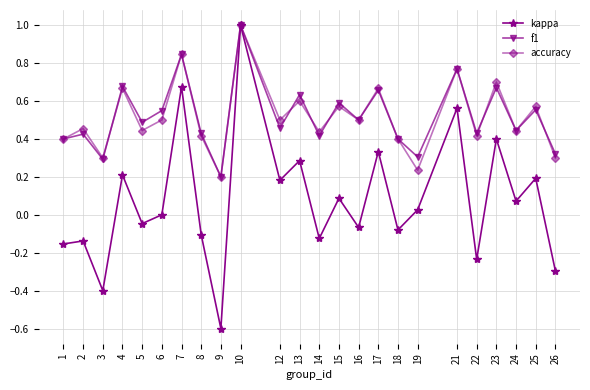

At which category does the chart reach its peak across all series?

10